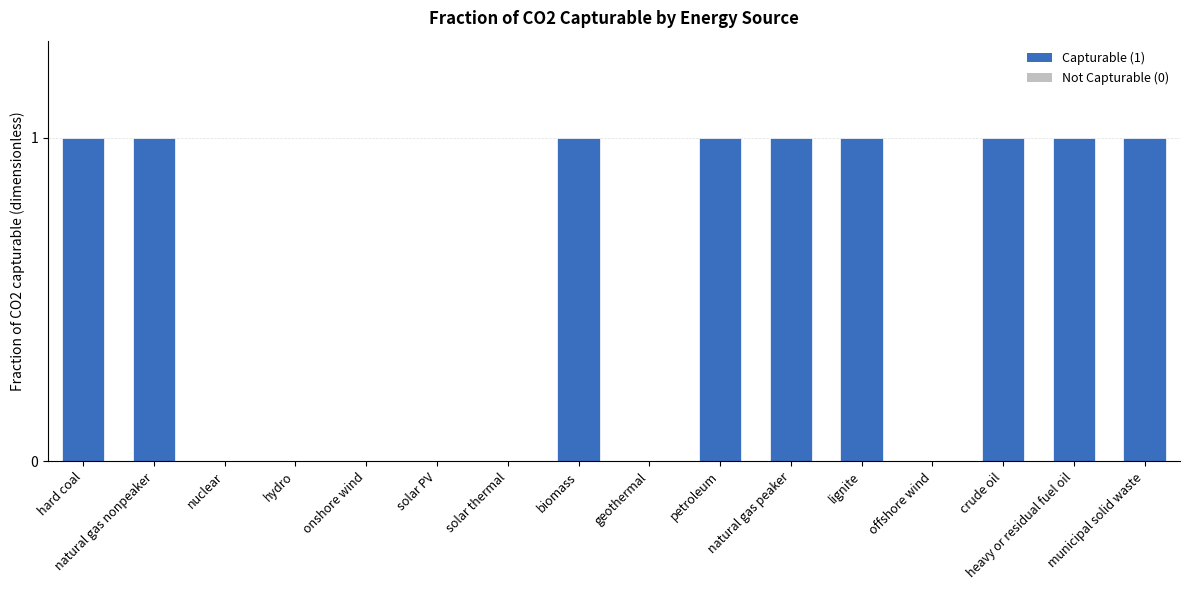

The chart shows a value of 0 at hydro. True or false?

True